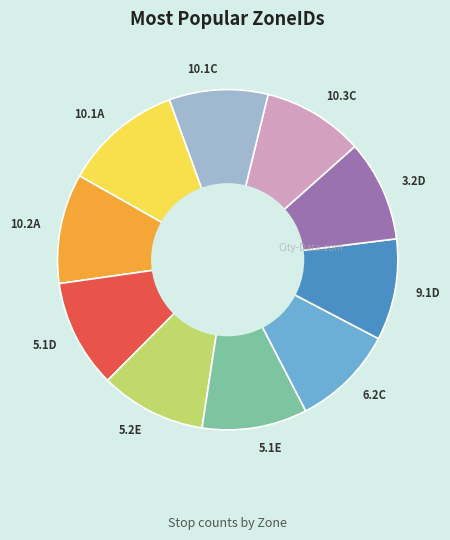

What is the largest slice in the pie chart?

10.1A